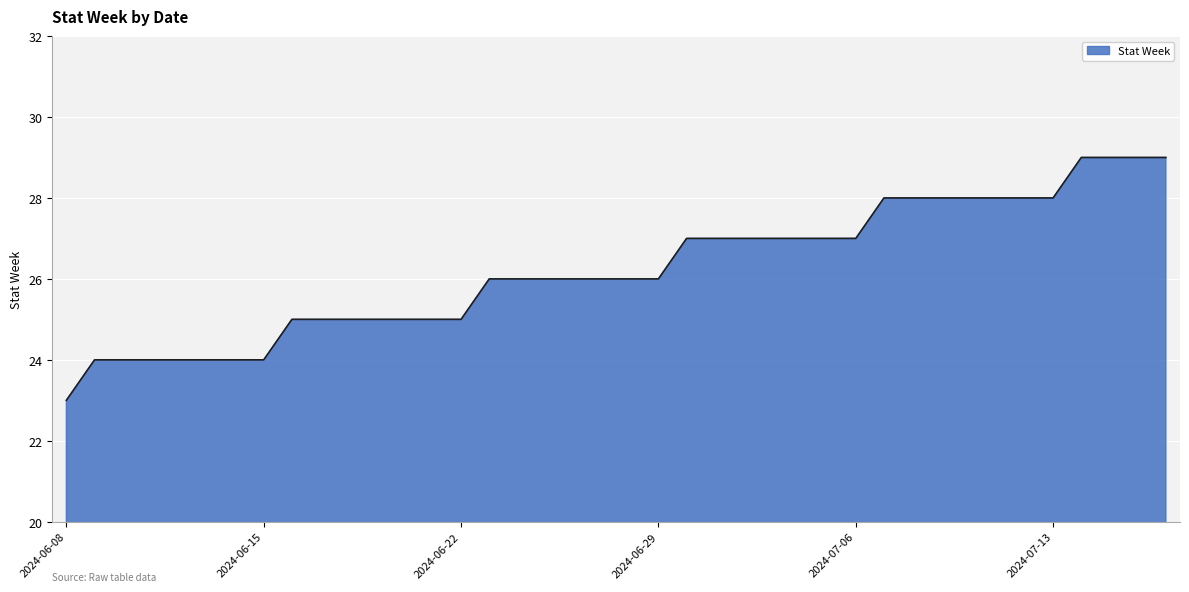

What is the maximum value shown in the chart?

29